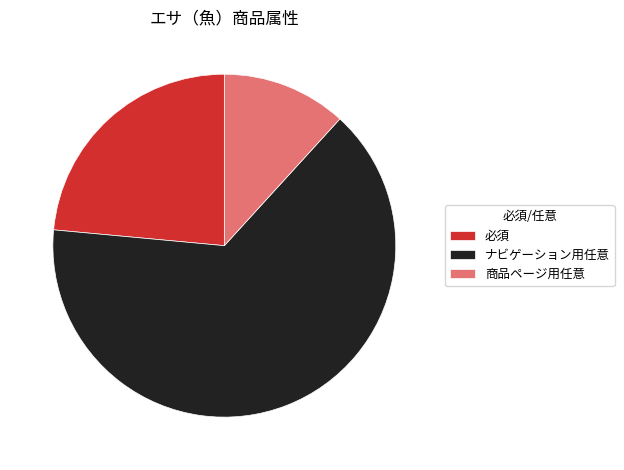

What is the majority slice?

ナビゲーション用任意